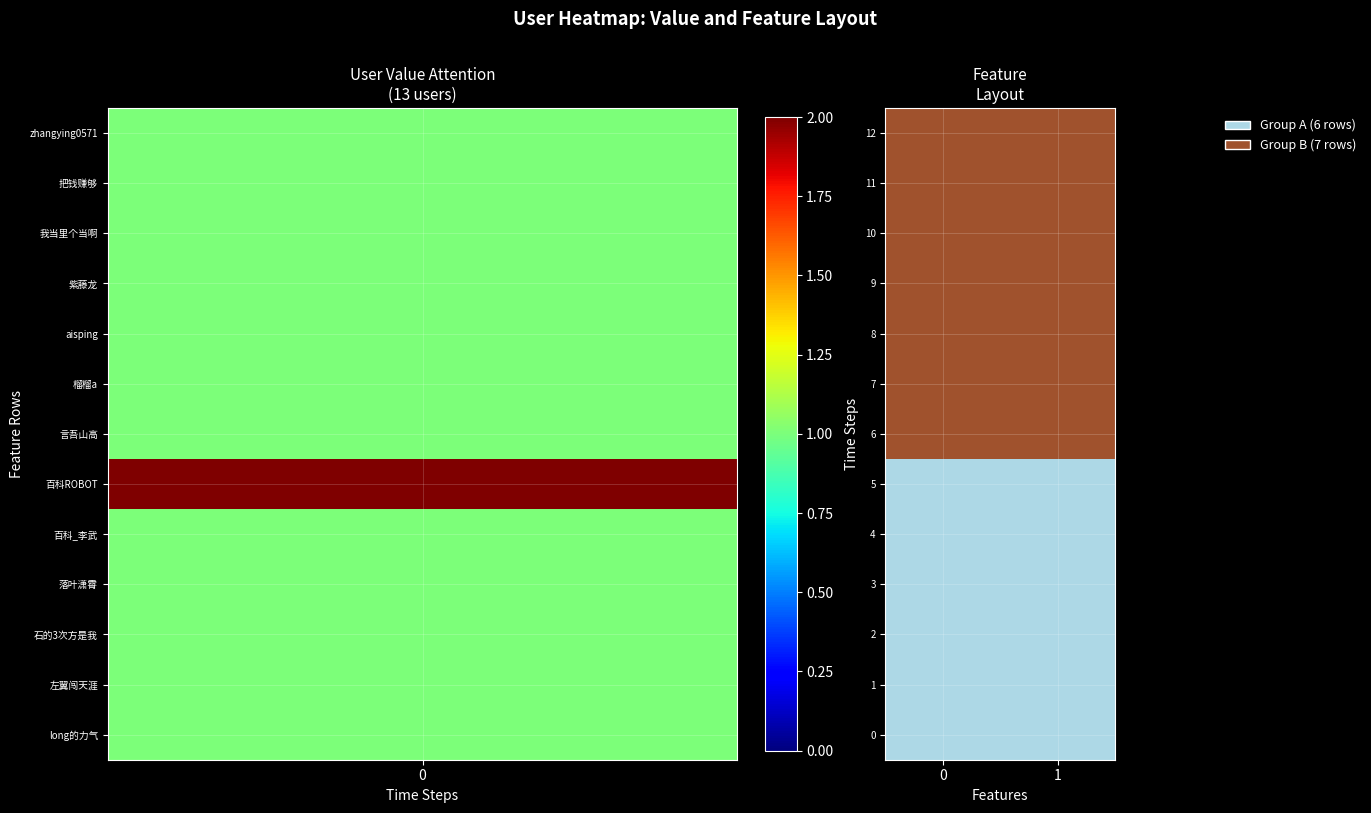

Reading left to right, extract all data points from this chart.

0: 0=0	1=0
1: 0=0	1=0
2: 0=0	1=0
3: 0=0	1=0
4: 0=0	1=0
5: 0=0	1=0
6: 0=1	1=1
7: 0=1	1=1
8: 0=1	1=1
9: 0=1	1=1
10: 0=1	1=1
11: 0=1	1=1
12: 0=1	1=1